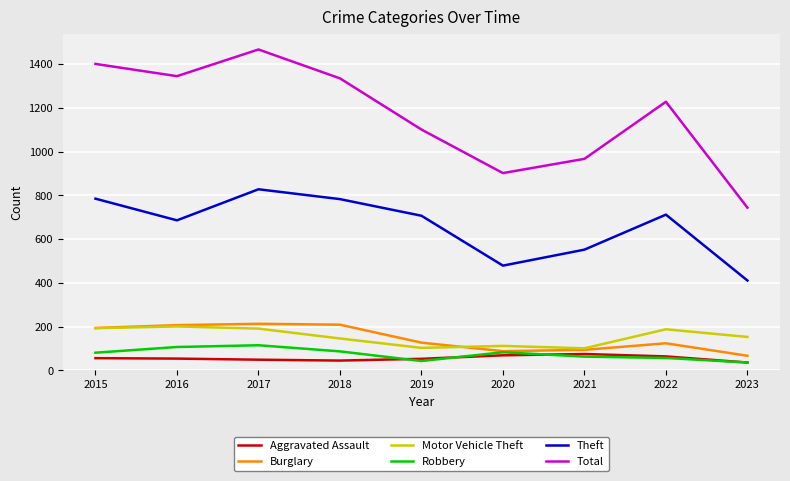

How many distinct data groups are displayed?

6